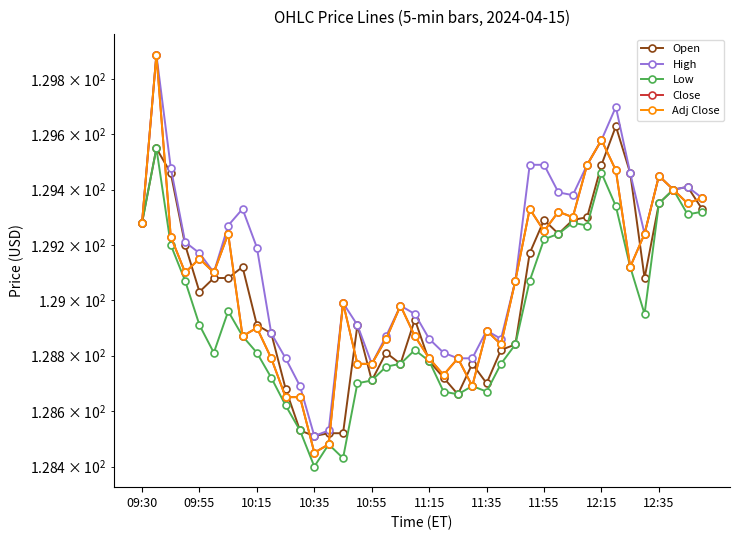

What position from the left is 34?

35